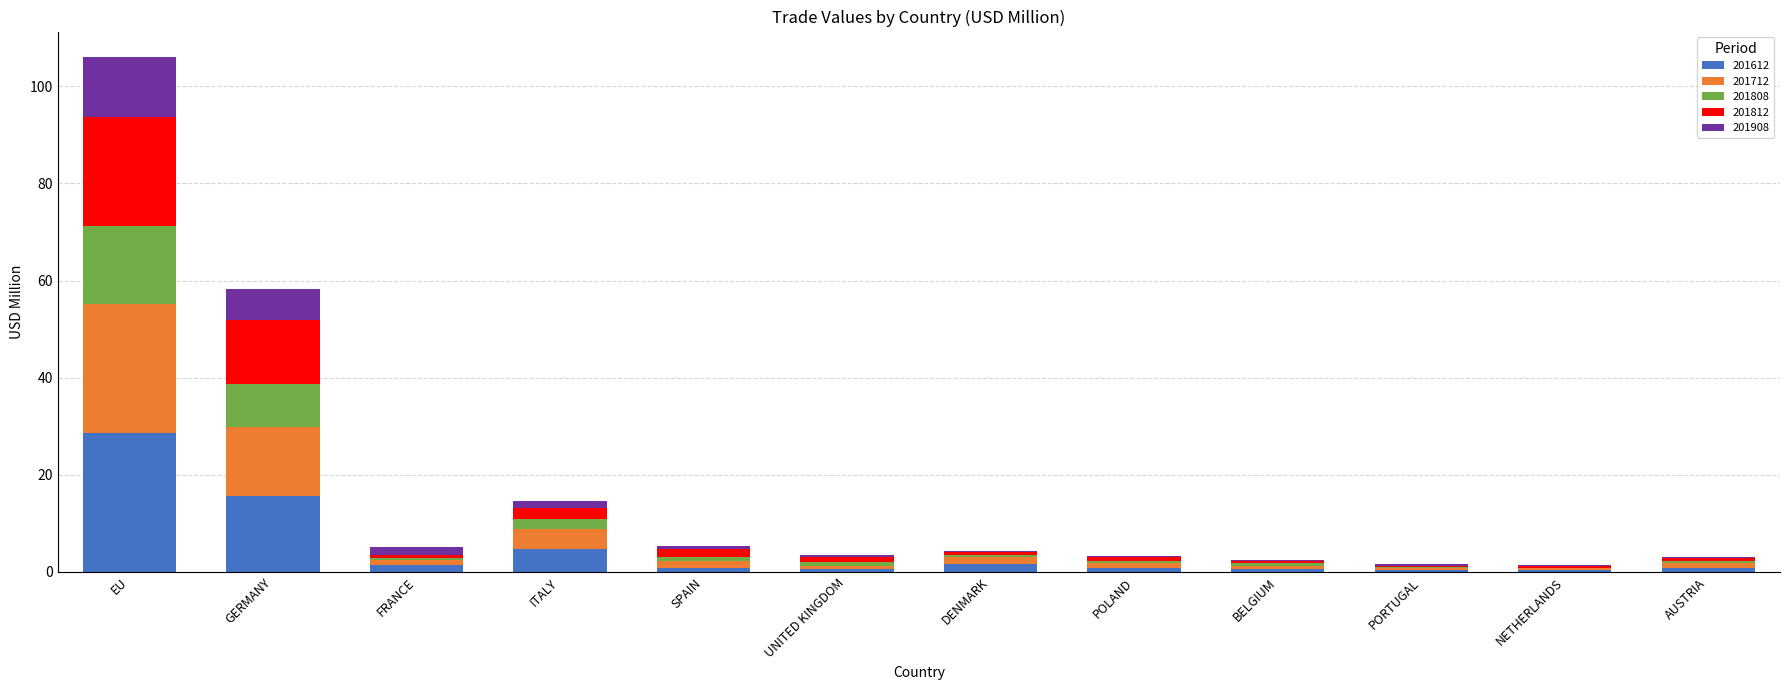

At which label does 201612 reach its peak?

EU